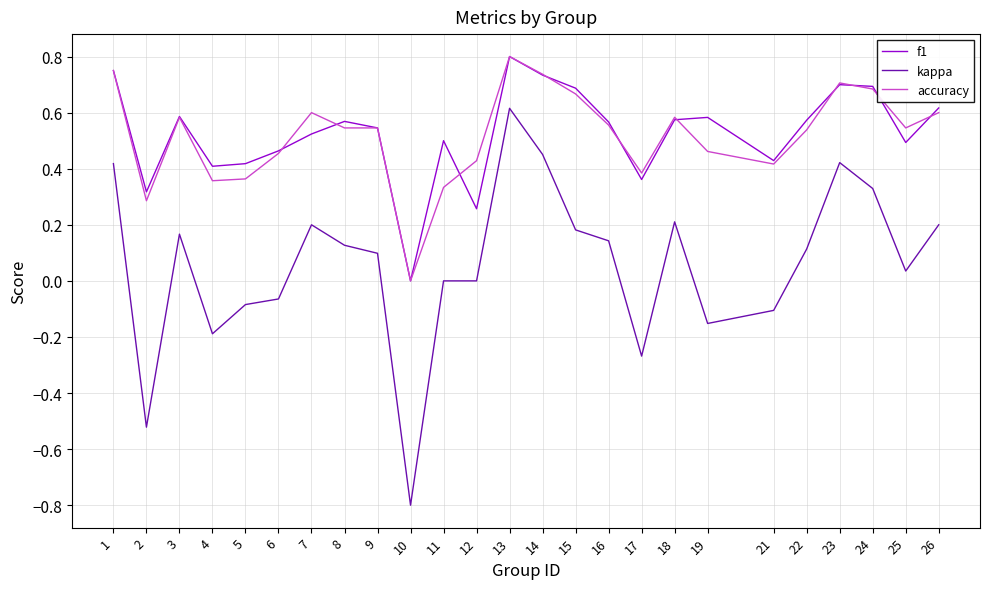

Which series has the widest spread of values?

kappa